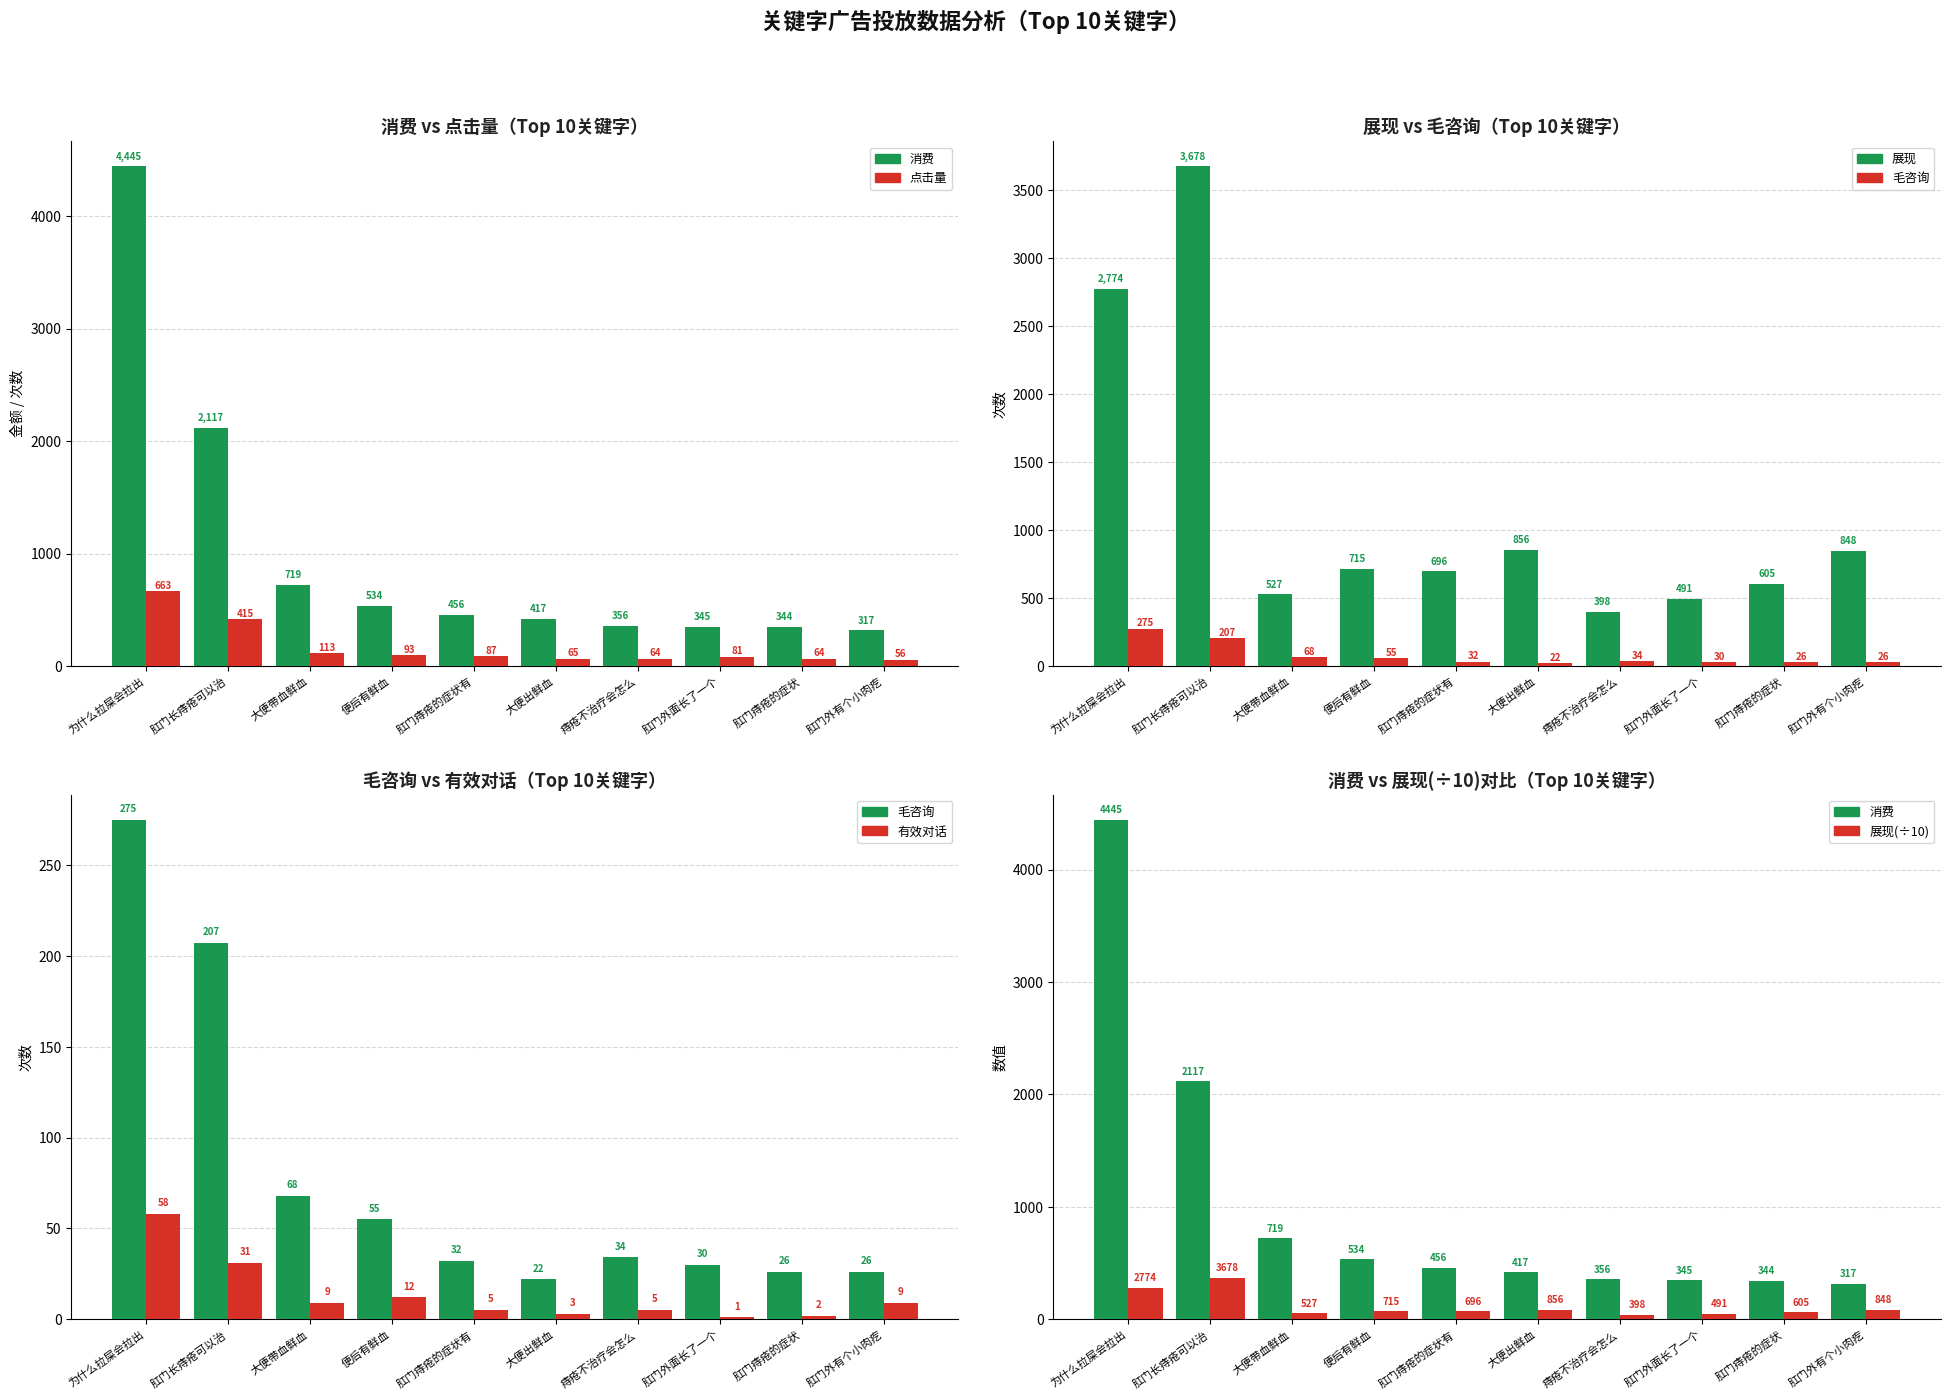

What are all the series names shown in the legend?

消费, 点击量, 展现, 毛咨询, 有效对话, 展现(÷10)